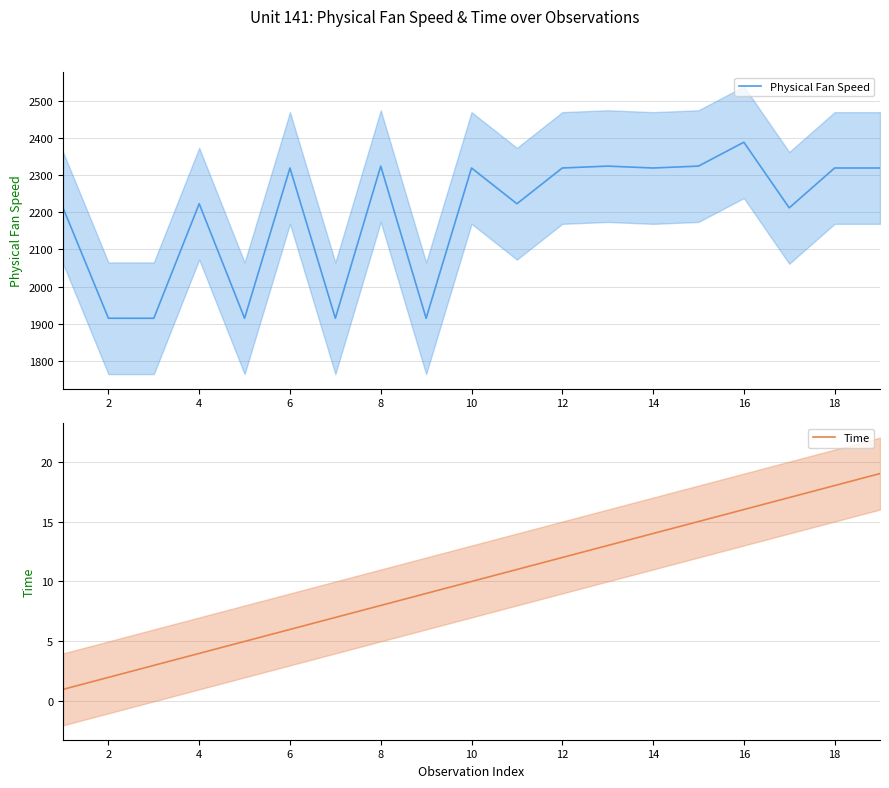

Is this an area chart (filled region under the line)?

No